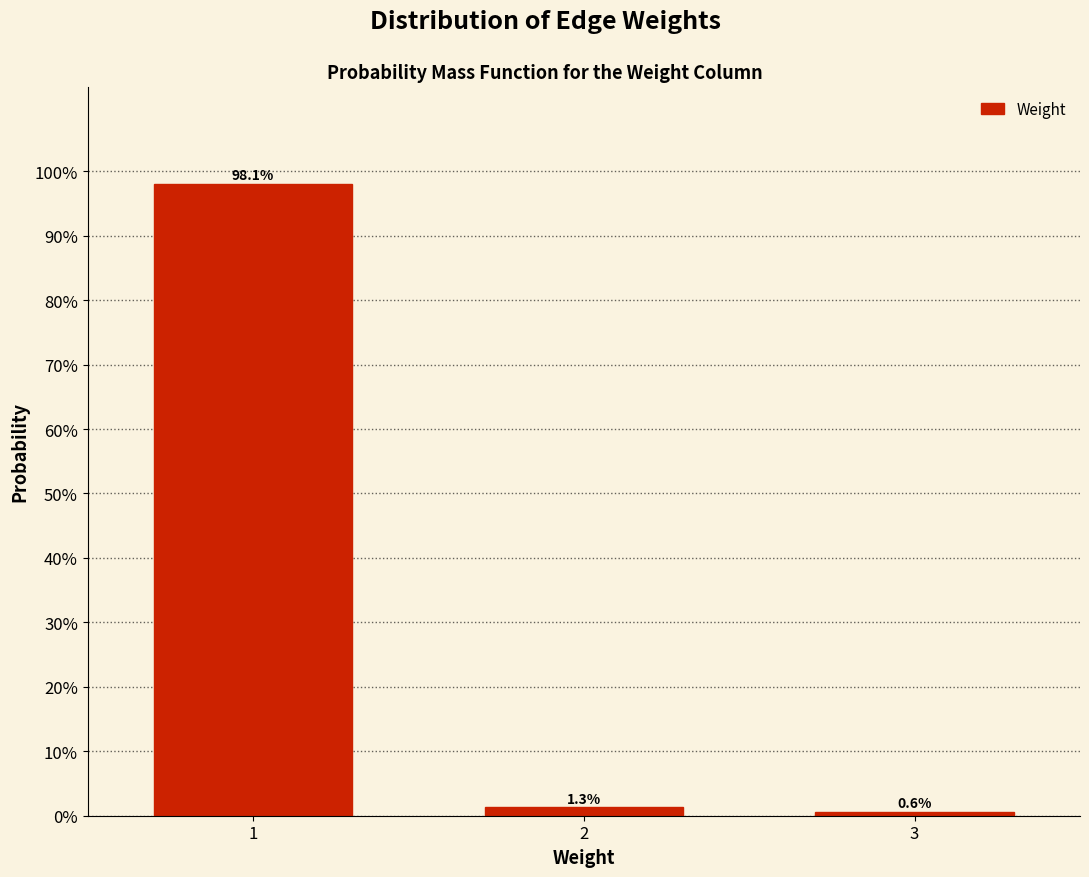

Are the bars horizontal?

No